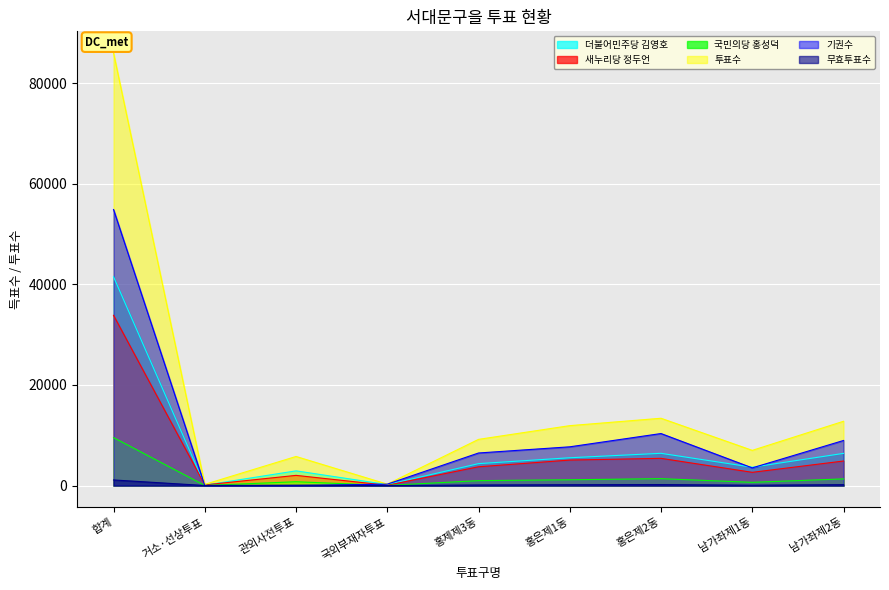

At how many categories does at least one series exceed 34687?

1